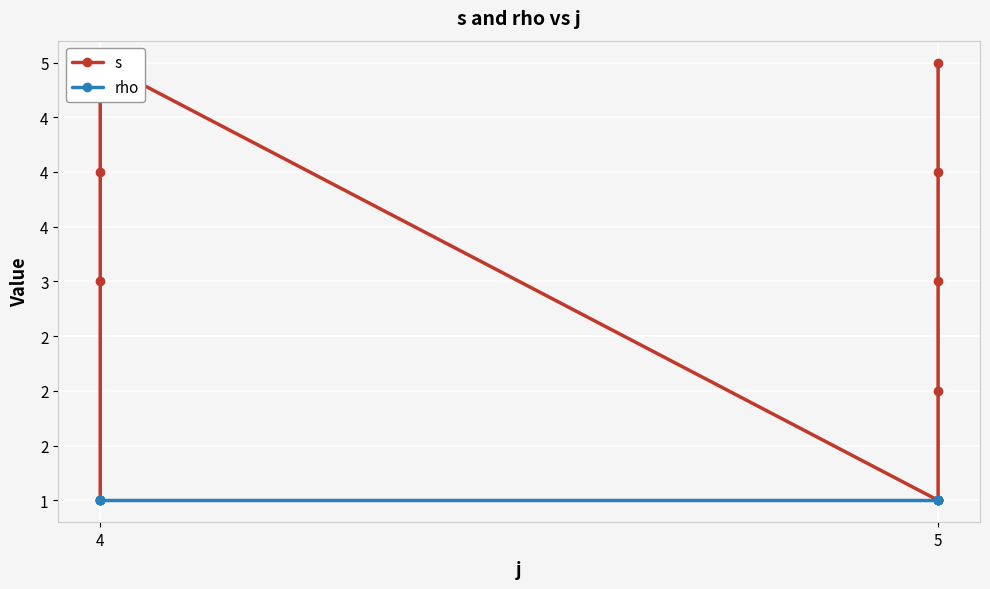

Count the number of data series in this chart.

2